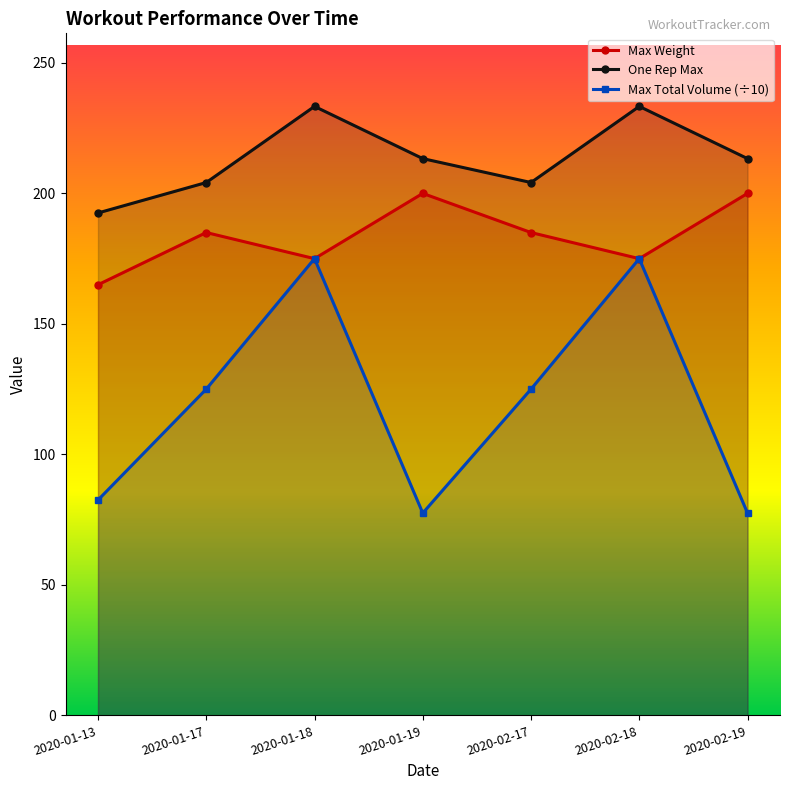

Which category has the lowest value in the One Rep Max series?

2020-01-13